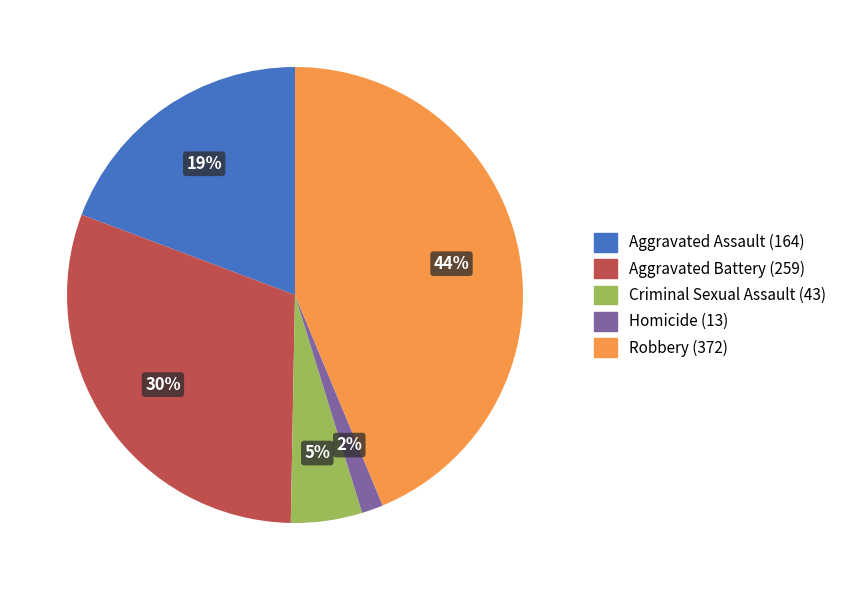

To the nearest percent, what is the combined percentage of Criminal Sexual Assault and Homicide?

7%